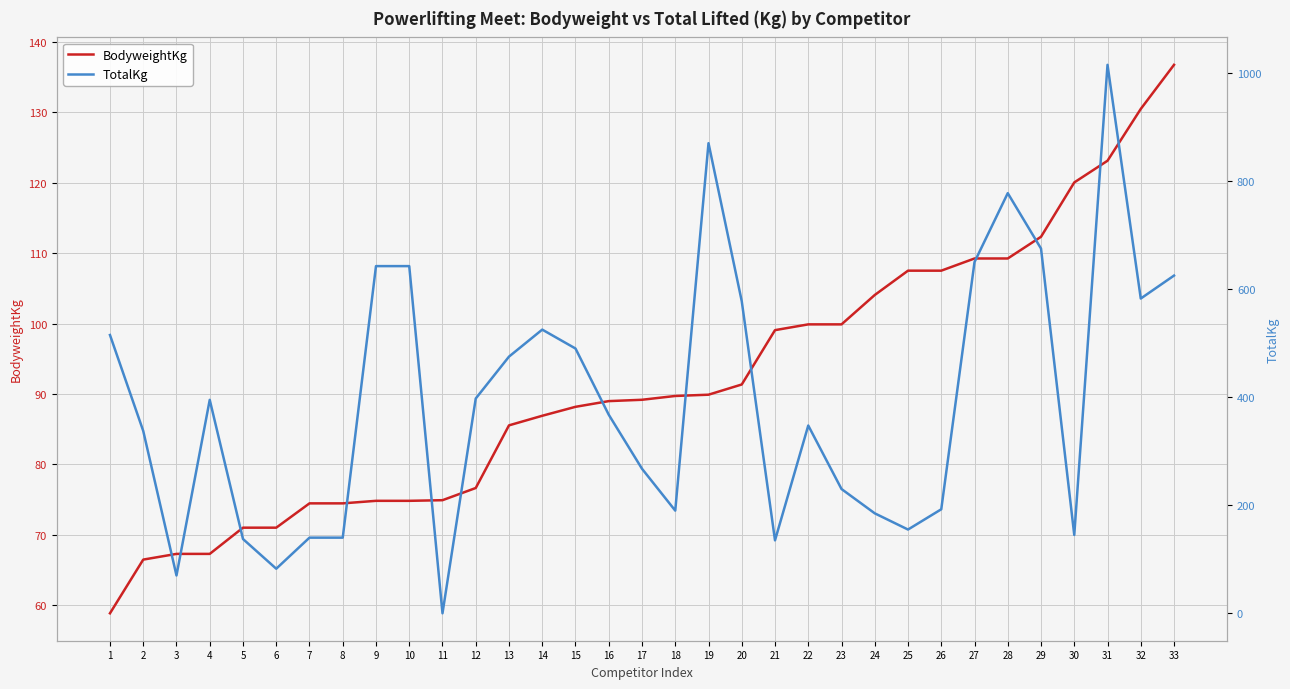

In TotalKg, how many points are lower than both neighbors (excluding endpoints)?

8